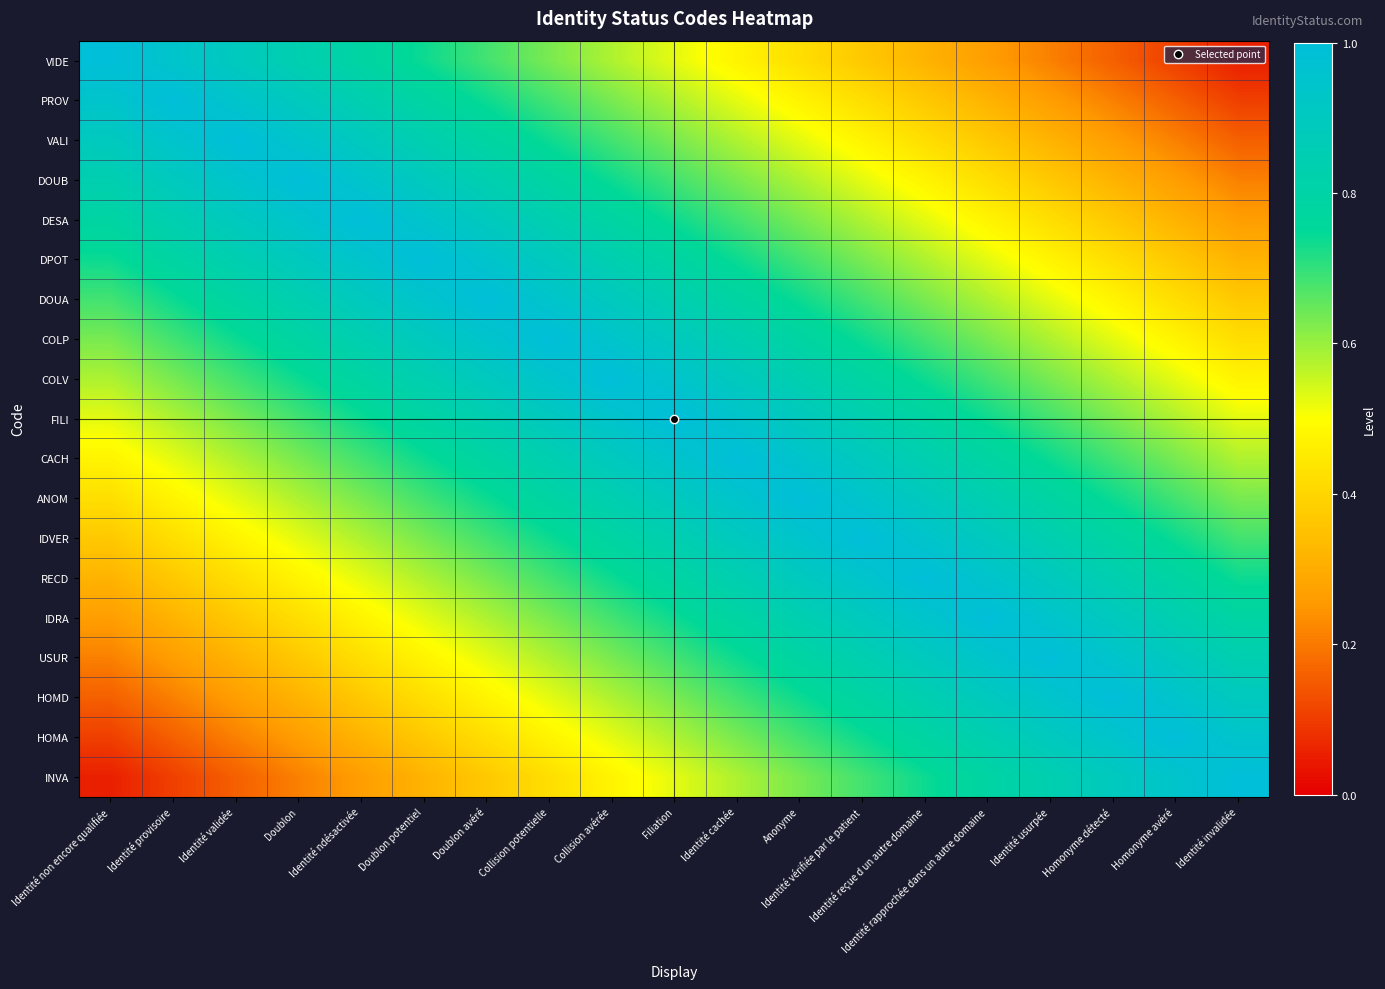

What is the total value across all series at Identité vérifiée par le patient?

13.8